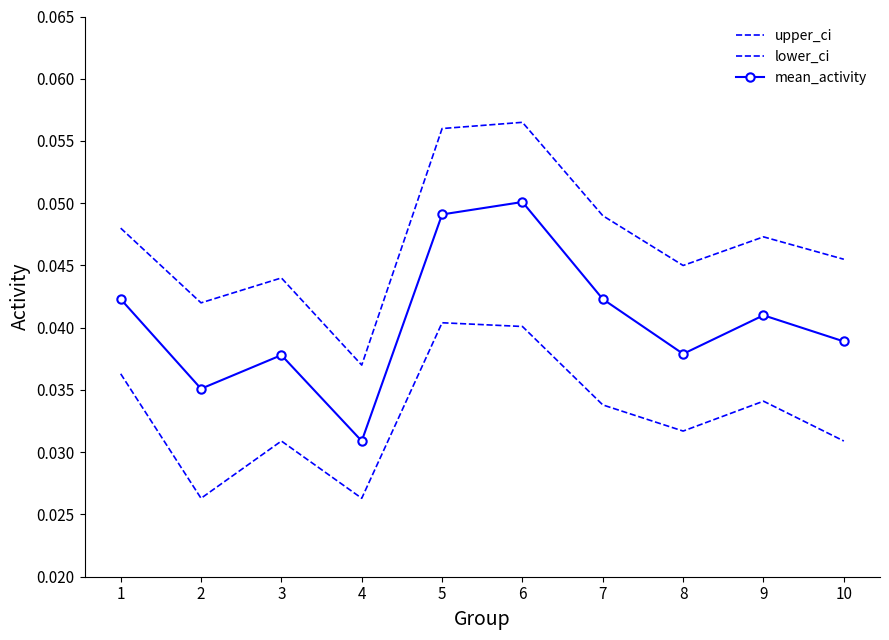

At how many categories does at least one series exceed 0?

10